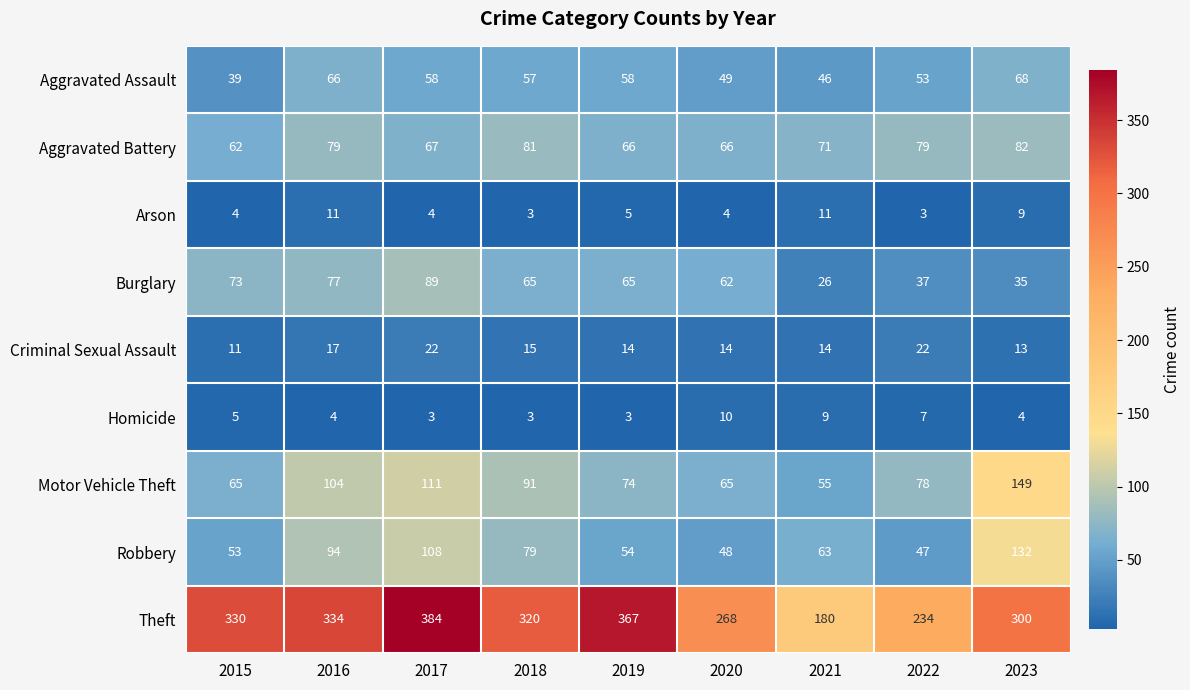

Where is Aggravated Battery nearest to the value 72?

2021